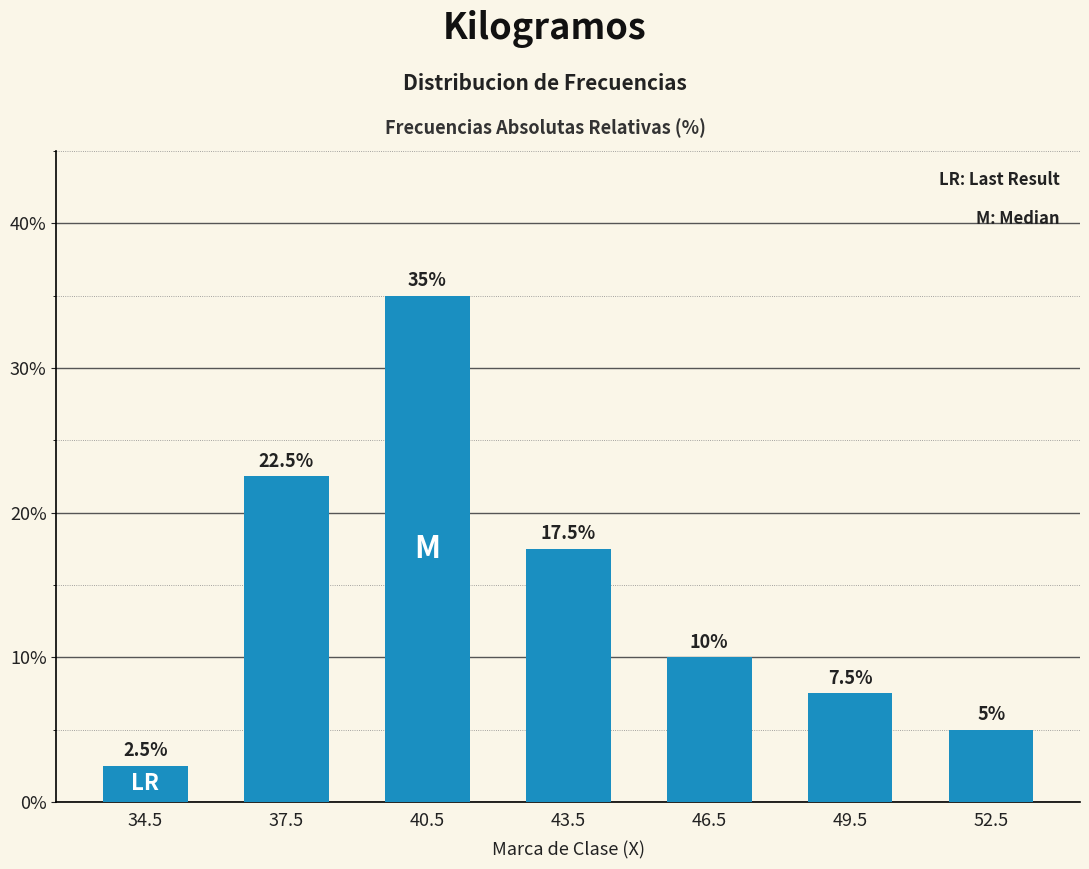

What is the change in value from 34.5 to 46.5?

+7.5